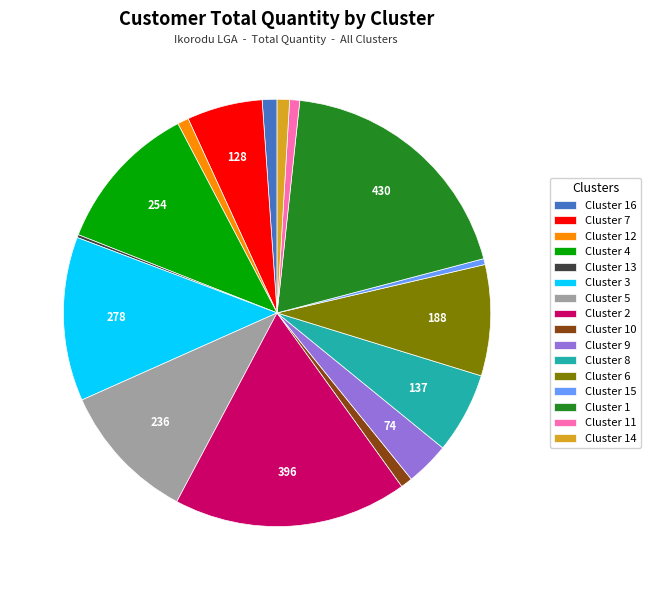

Does Cluster 16 account for over 50% of the chart?

No